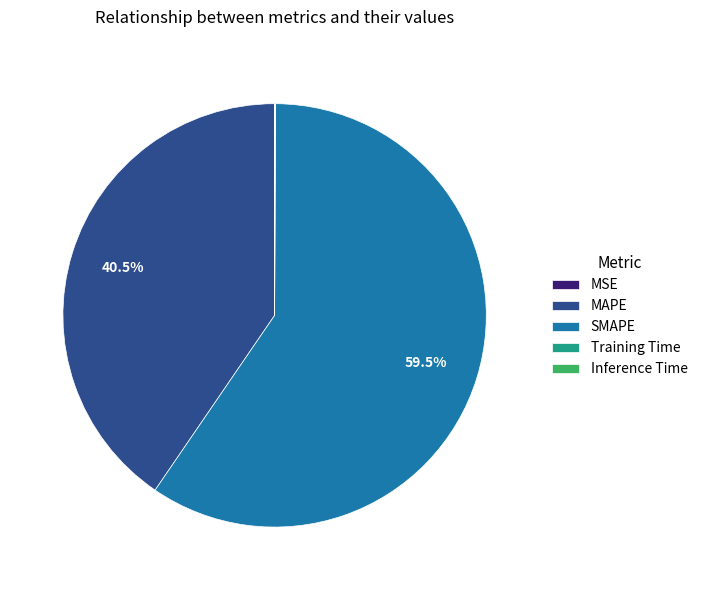

Which category has the biggest portion of the pie?

SMAPE